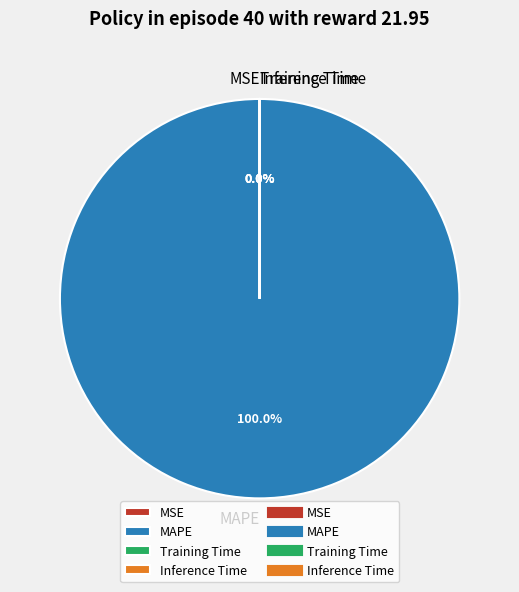

Does SMAPE account for over 50% of the chart?

No